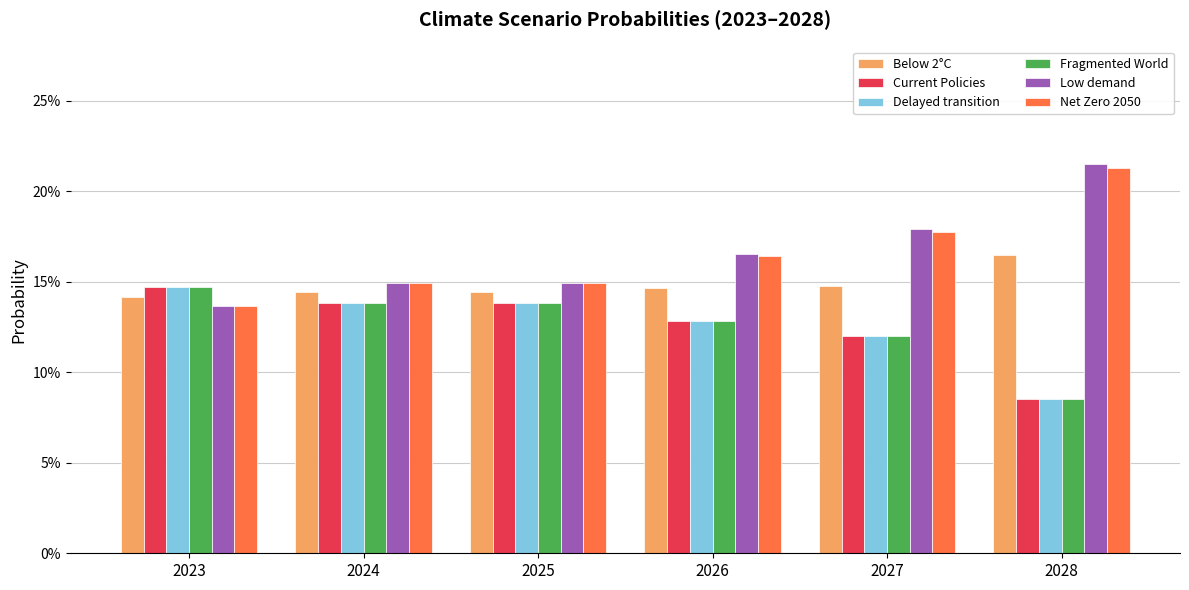

Reading left to right, list all the values displayed in this chart.

Below 2°C: 0.1	0.1	0.1	0.1	0.1	0.2
Current Policies: 0.1	0.1	0.1	0.1	0.1	0.1
Delayed transition: 0.1	0.1	0.1	0.1	0.1	0.1
Fragmented World: 0.1	0.1	0.1	0.1	0.1	0.1
Low demand: 0.1	0.1	0.1	0.2	0.2	0.2
Net Zero 2050: 0.1	0.1	0.1	0.2	0.2	0.2